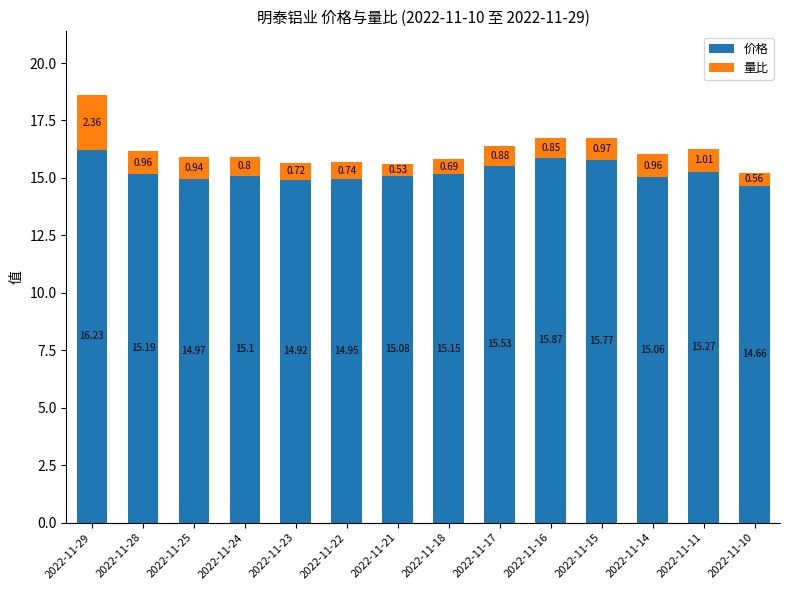

What is the total value across all series at 2022-11-23?

15.6